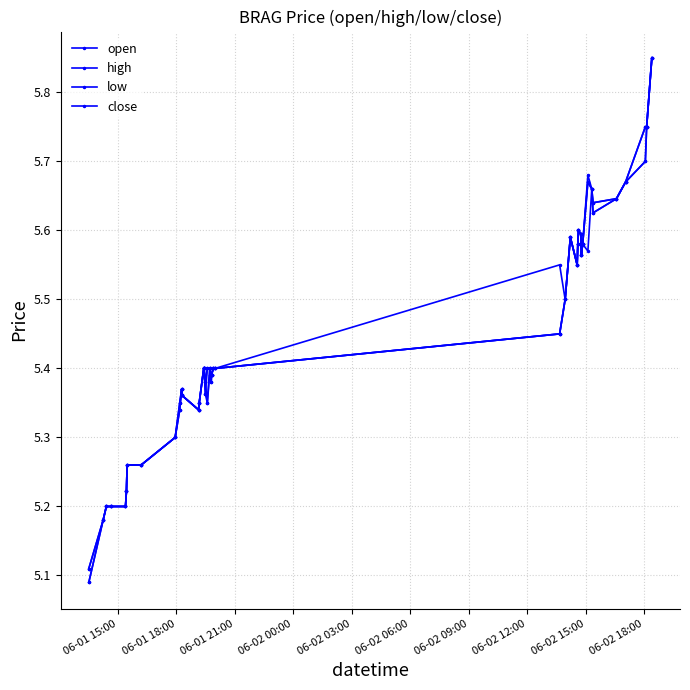

How many interior local peaks does the high series have?

5